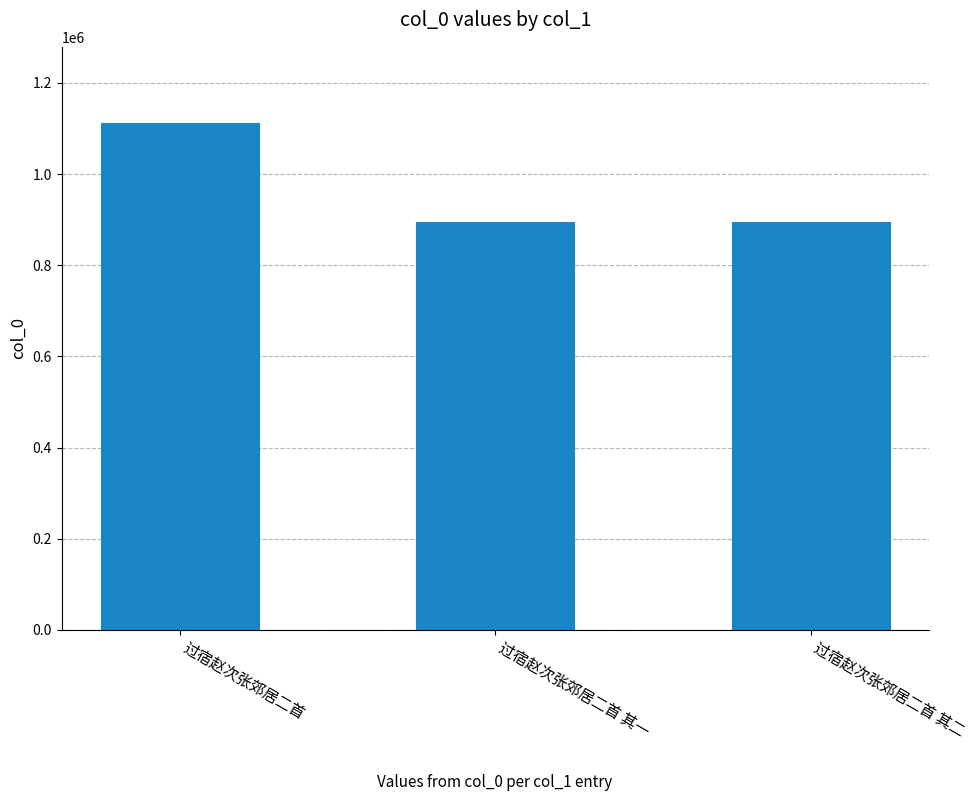

Is it true that the value at 过宿赵次张郊居二首 其二 is 451190?

False